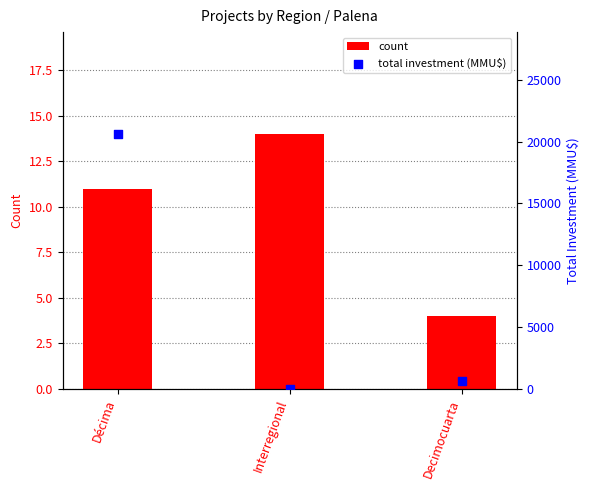

Which series reaches the minimum Y coordinate?

total investment (MMU$)